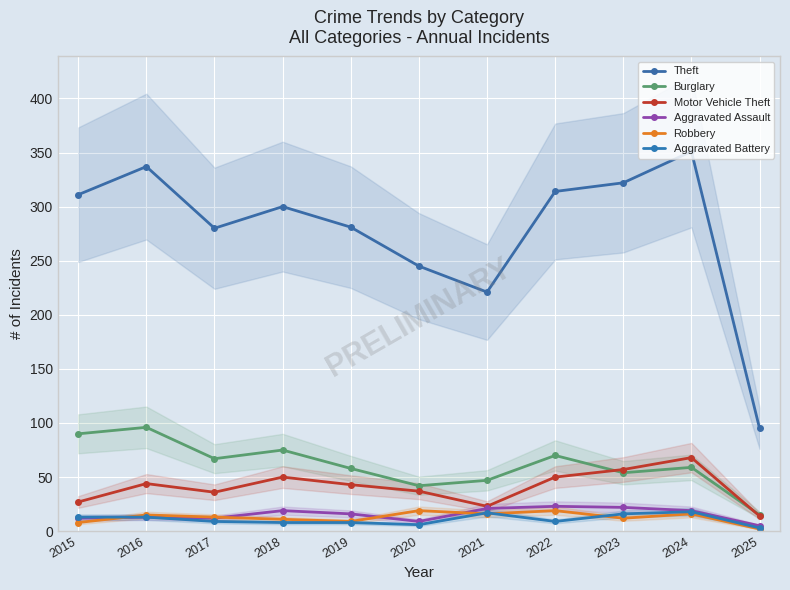

True or false: Motor Vehicle Theft and Aggravated Assault cross at least once.

False